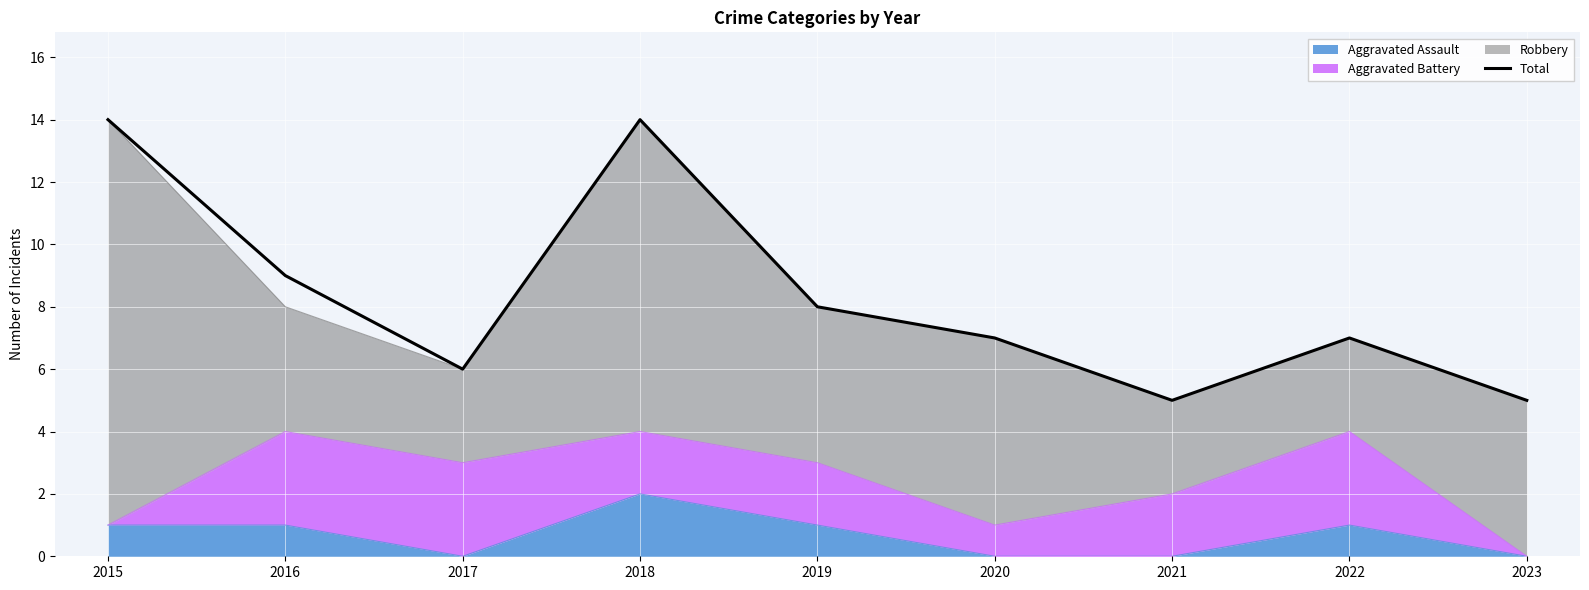

Reading left to right, what are all the values shown in this chart?

2015=14	2016=9	2017=6	2018=14	2019=8	2020=7	2021=5	2022=7	2023=5